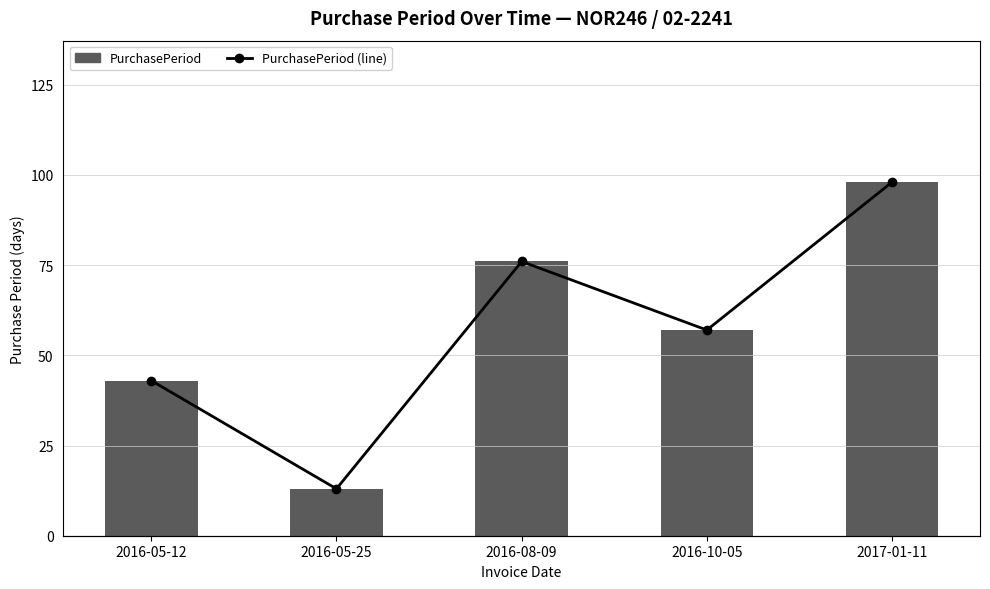

What is the maximum value for PurchasePeriod?

98